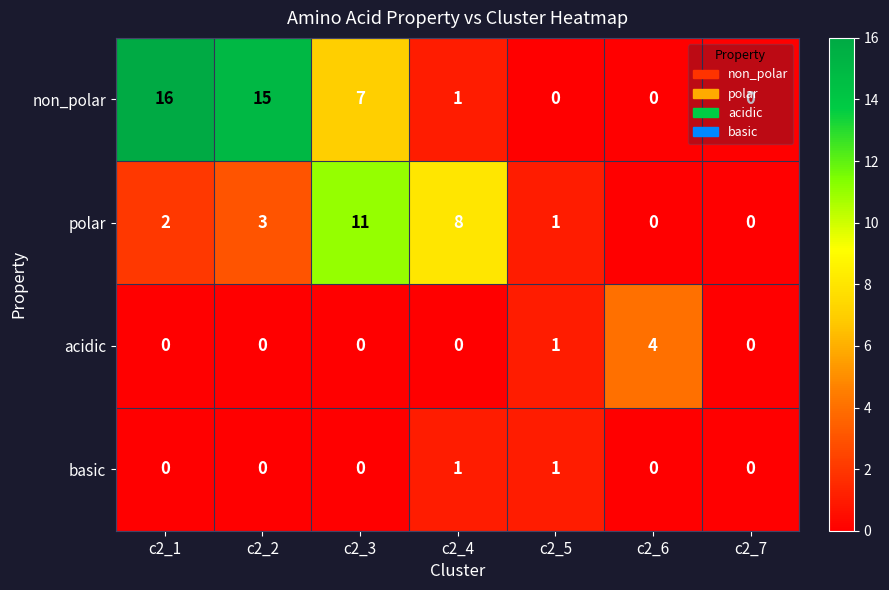

How many distinct data groups are displayed?

4